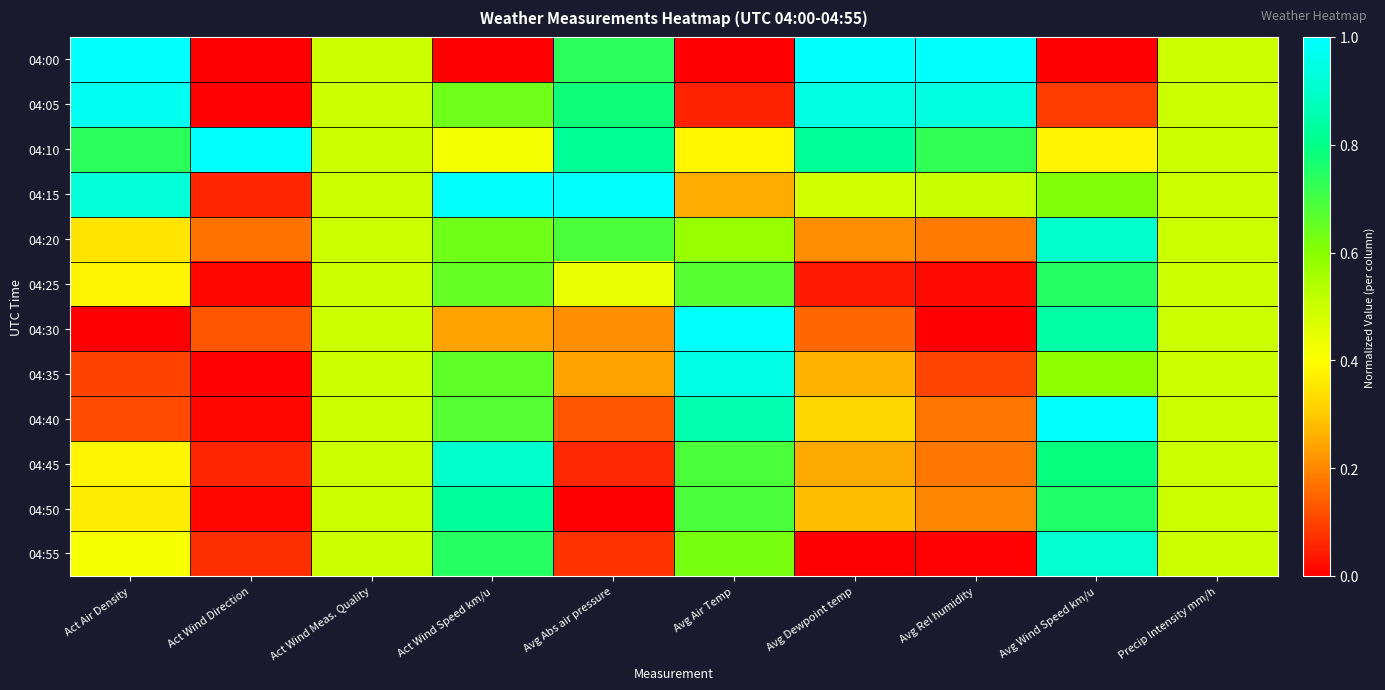

Between Act Wind Direction and Avg Dewpoint temp, which is larger?

Avg Dewpoint temp